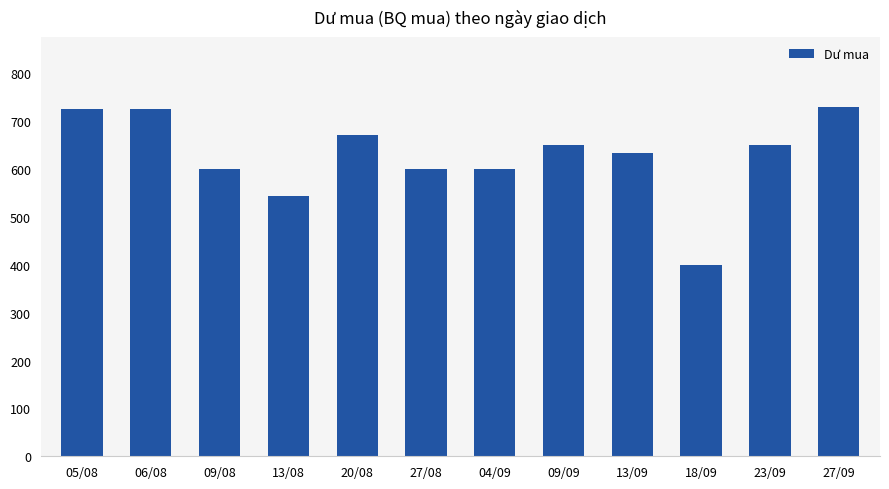

At which category does the chart reach its minimum across all series?

18/09